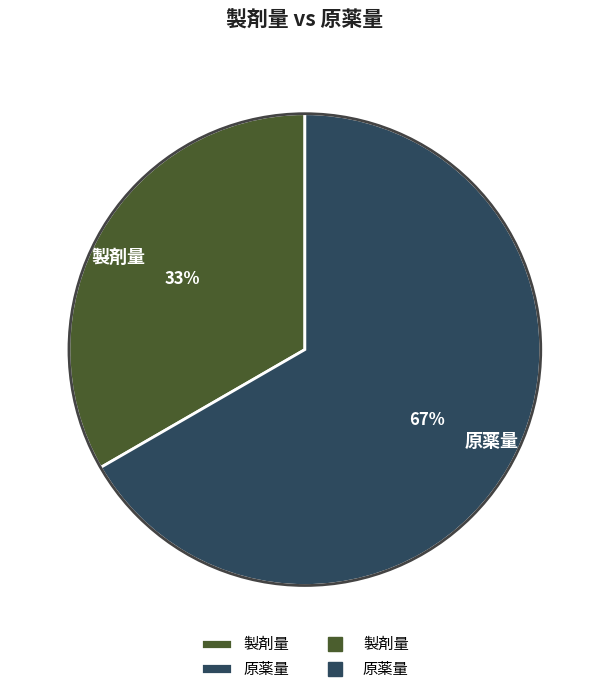

True or false: 原薬量 accounts for 67% of the total.

True